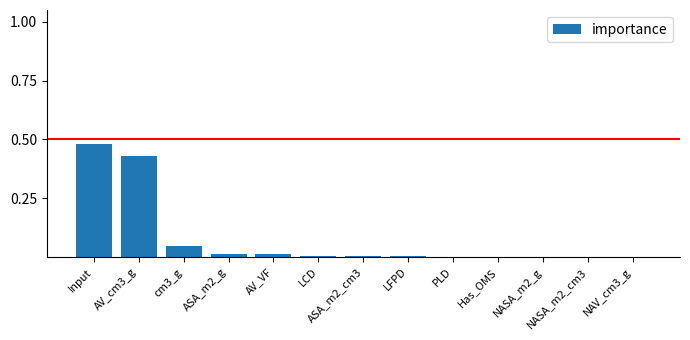

Between cm3_g and LFPD, which is larger?

cm3_g